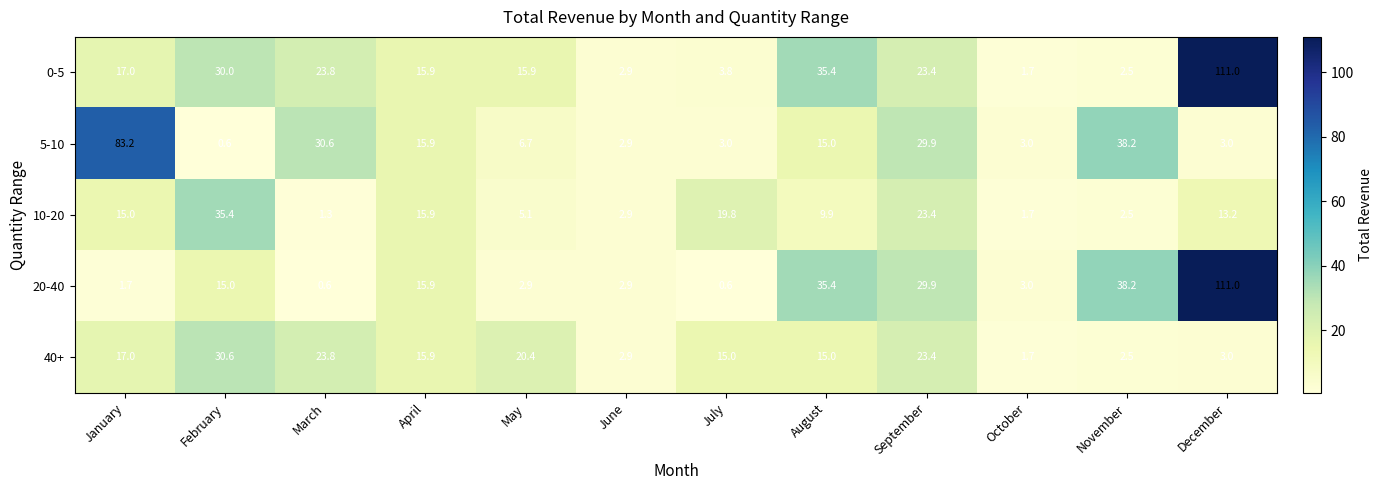

What is the difference between the highest and lowest values at November?

35.7